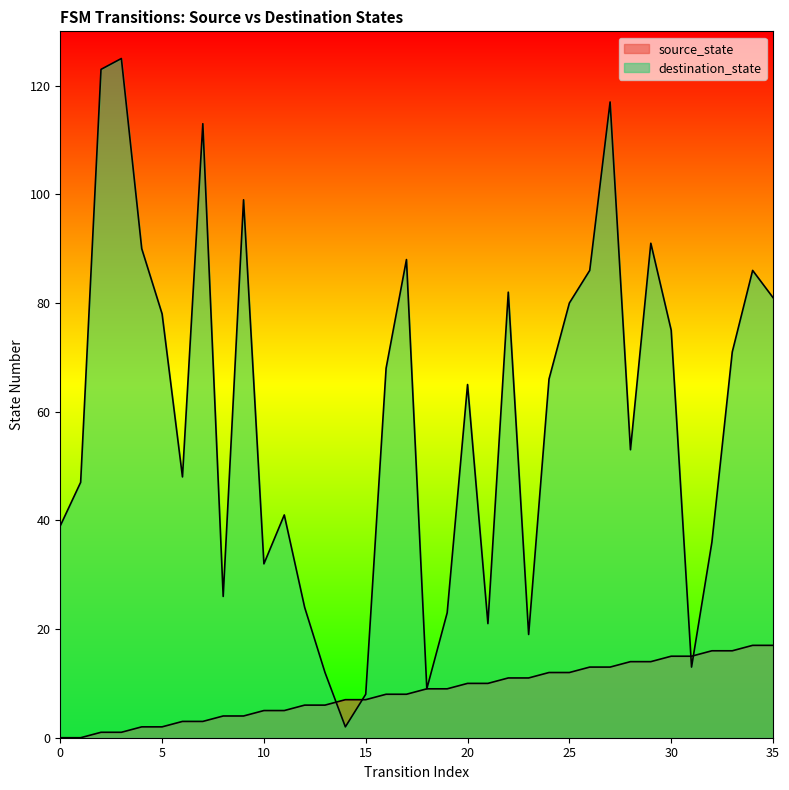

Which series has the largest total across all categories?

destination_state